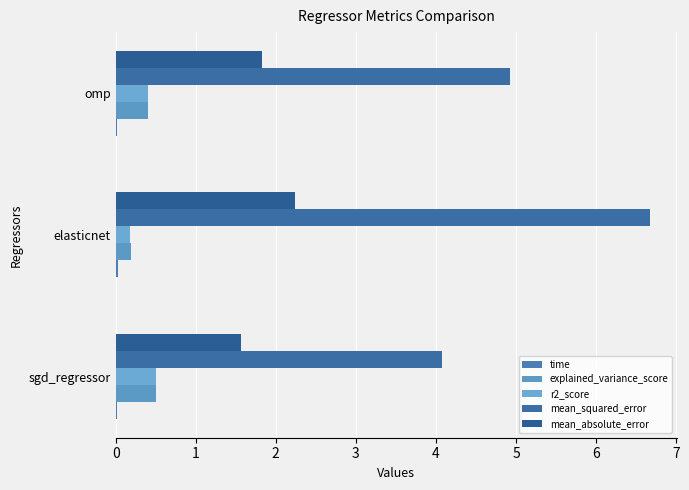

Which category has the highest value across all series?

elasticnet